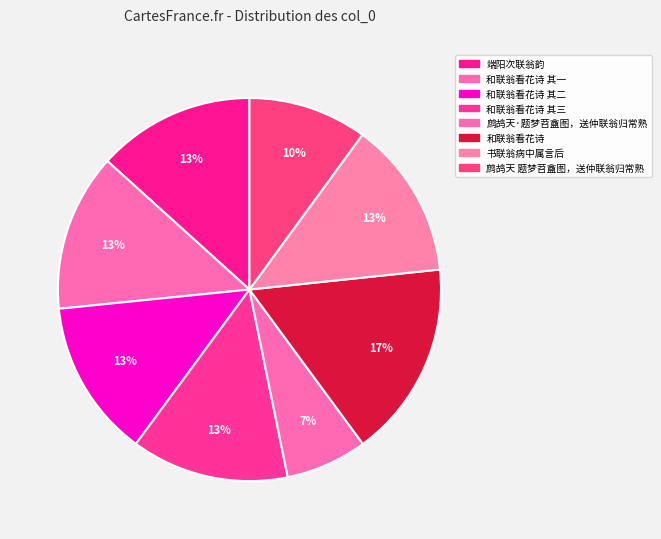

Is there any slice that represents more than half of the pie?

No